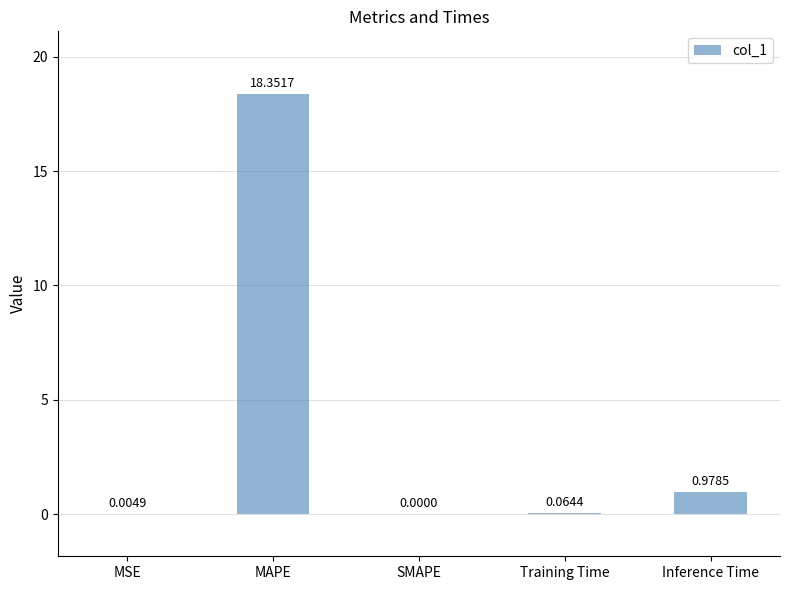

What is the change in value from Training Time to Inference Time?

+0.9